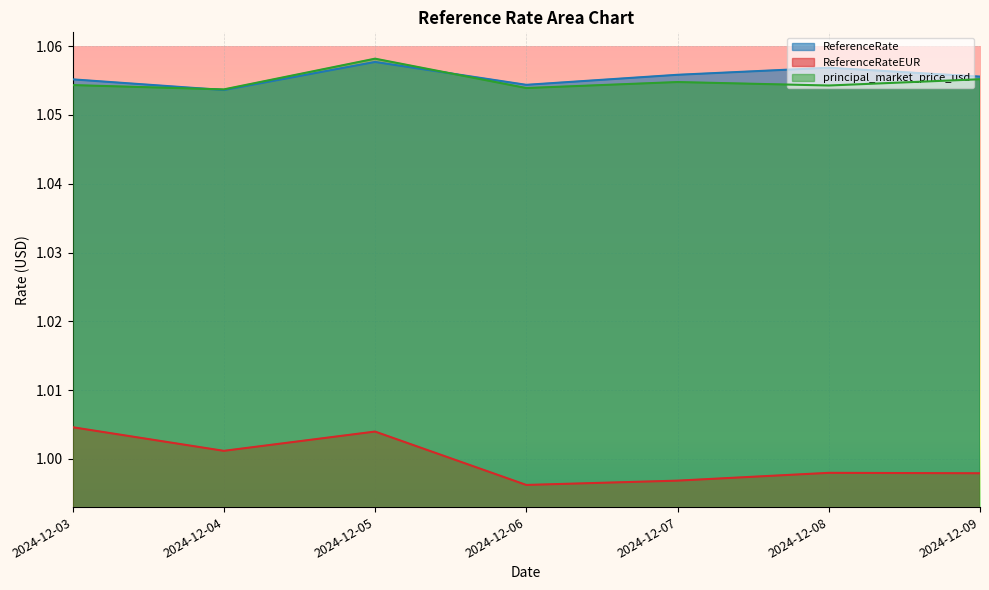

What is the value of the ReferenceRateEUR point at the 1st from the left?

1.0